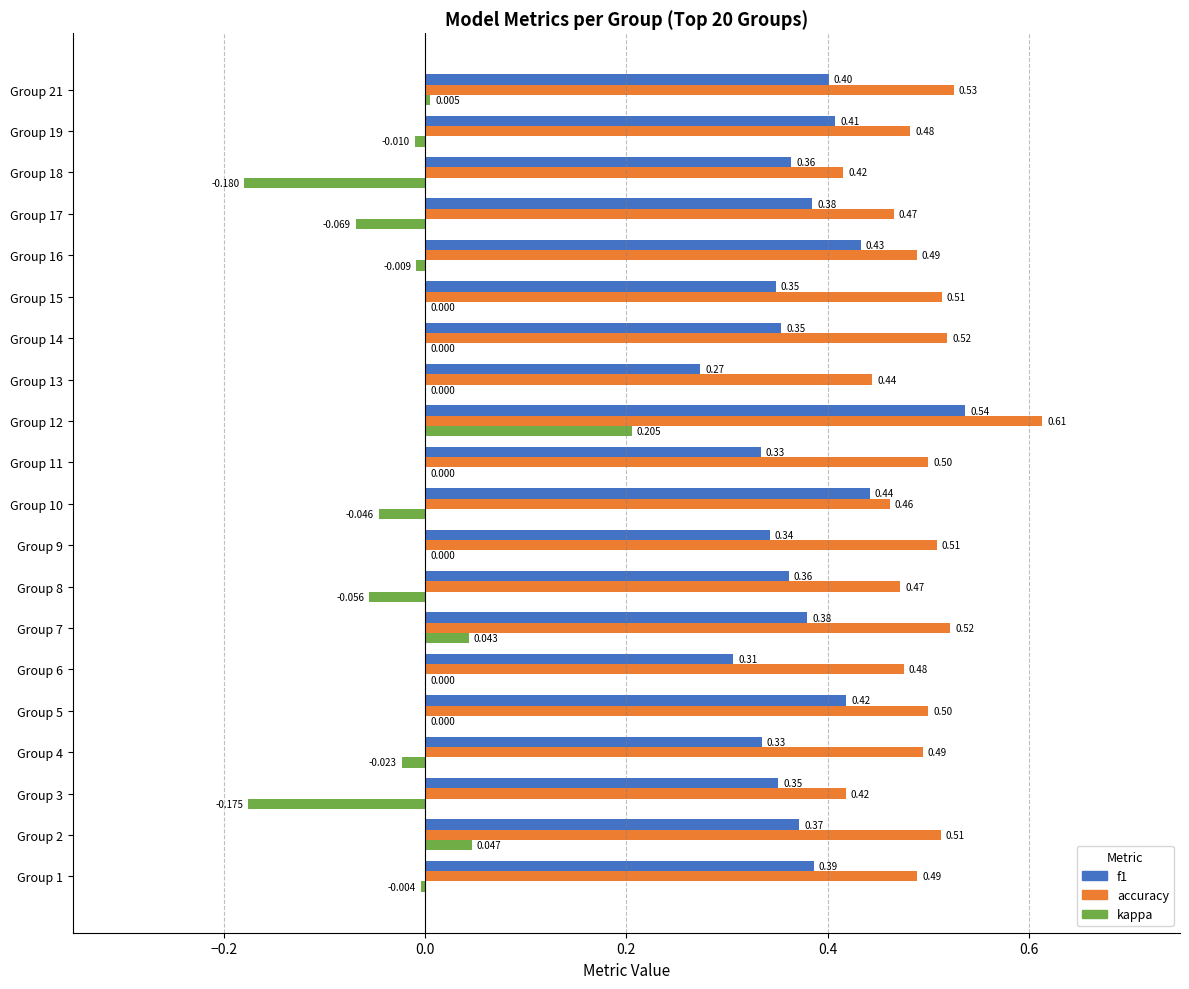

Where is accuracy nearest to the value 0?

Group 18